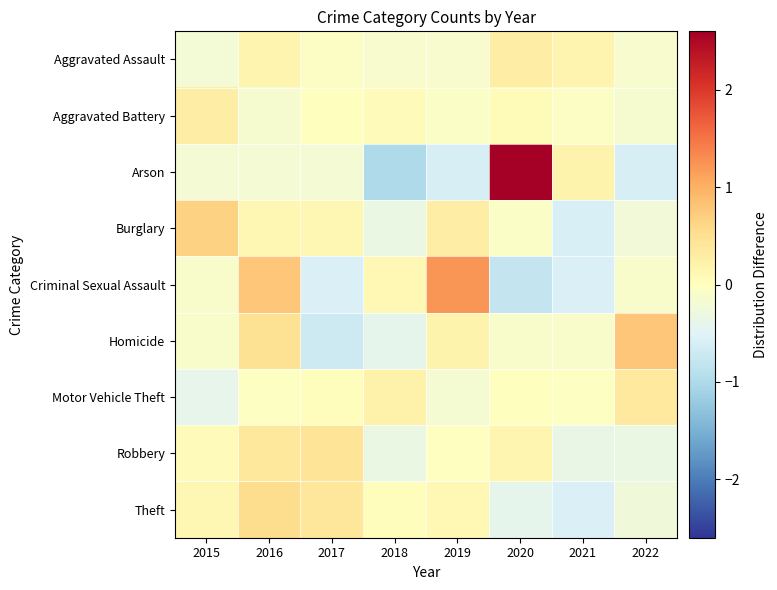

Between 2016 and 2020, which is larger?

2020